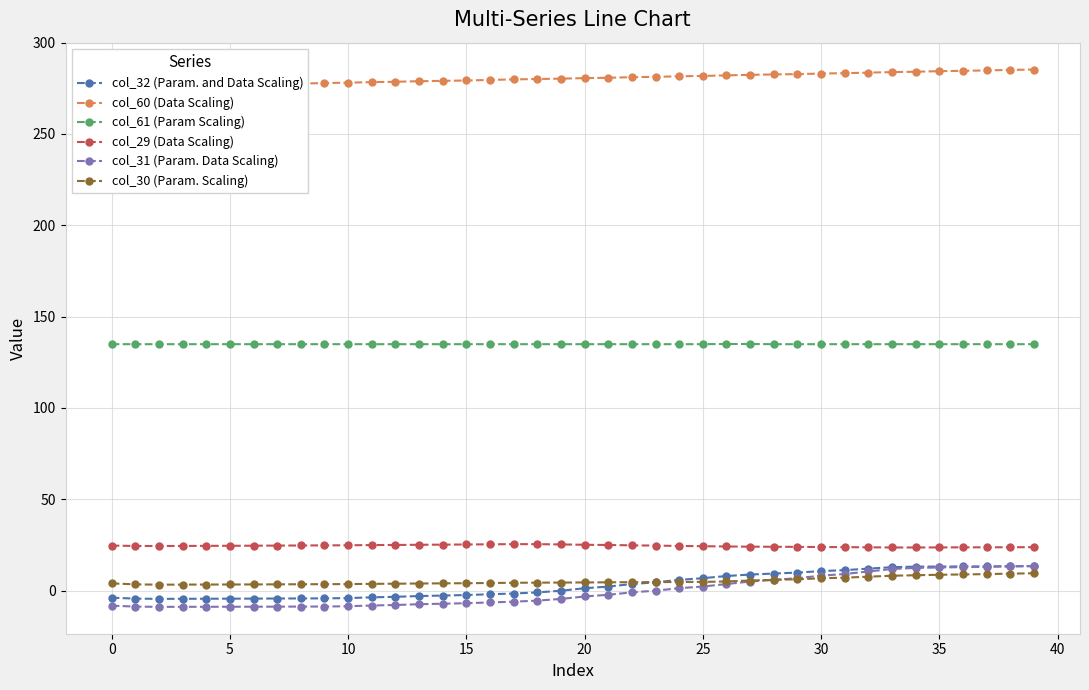

How many lines are shown in the chart?

6